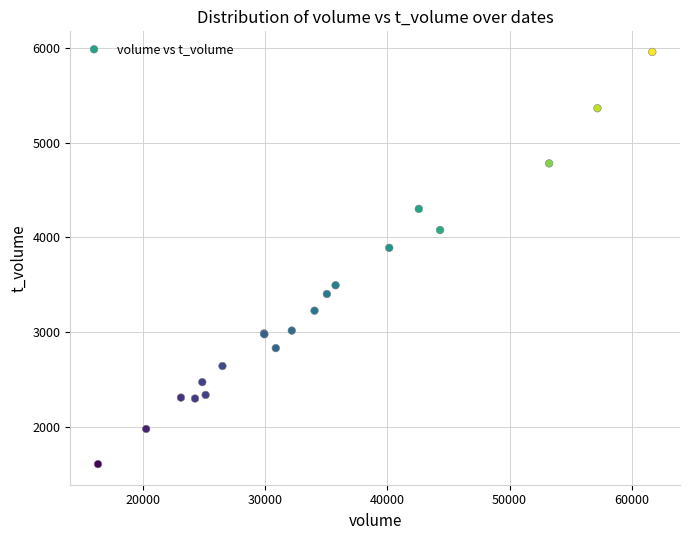

What Y value in the scatter plot is closest to 3782?

3890